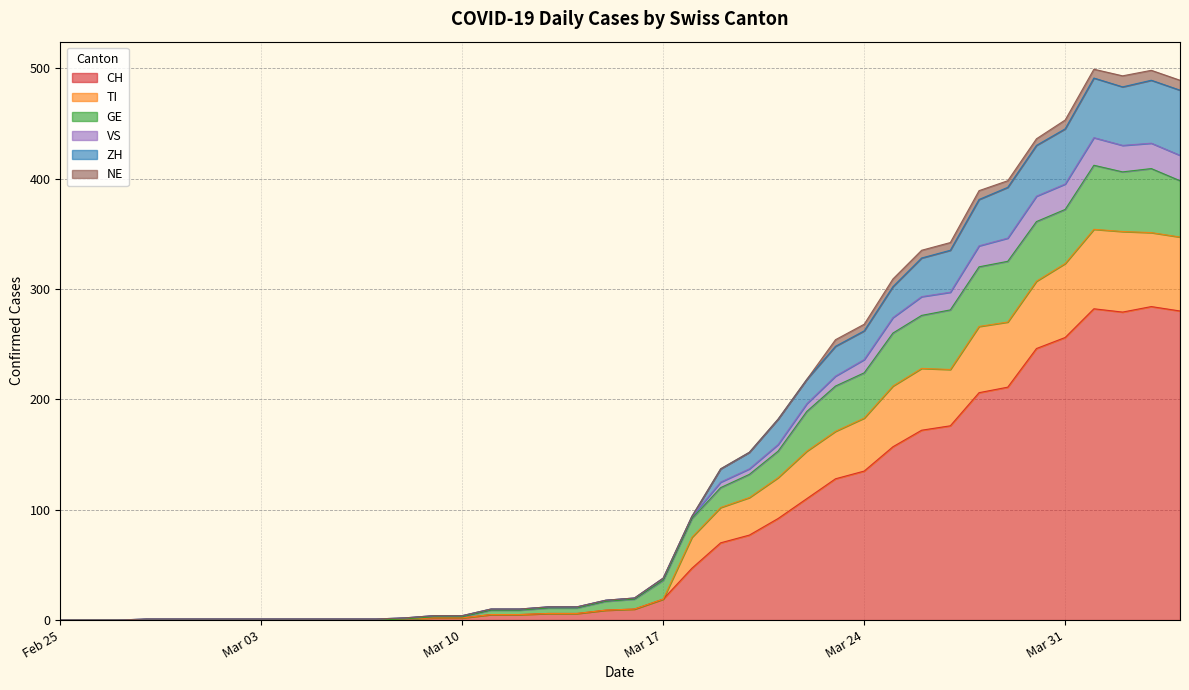

Where is CH nearest to the value 142?

Mar 24